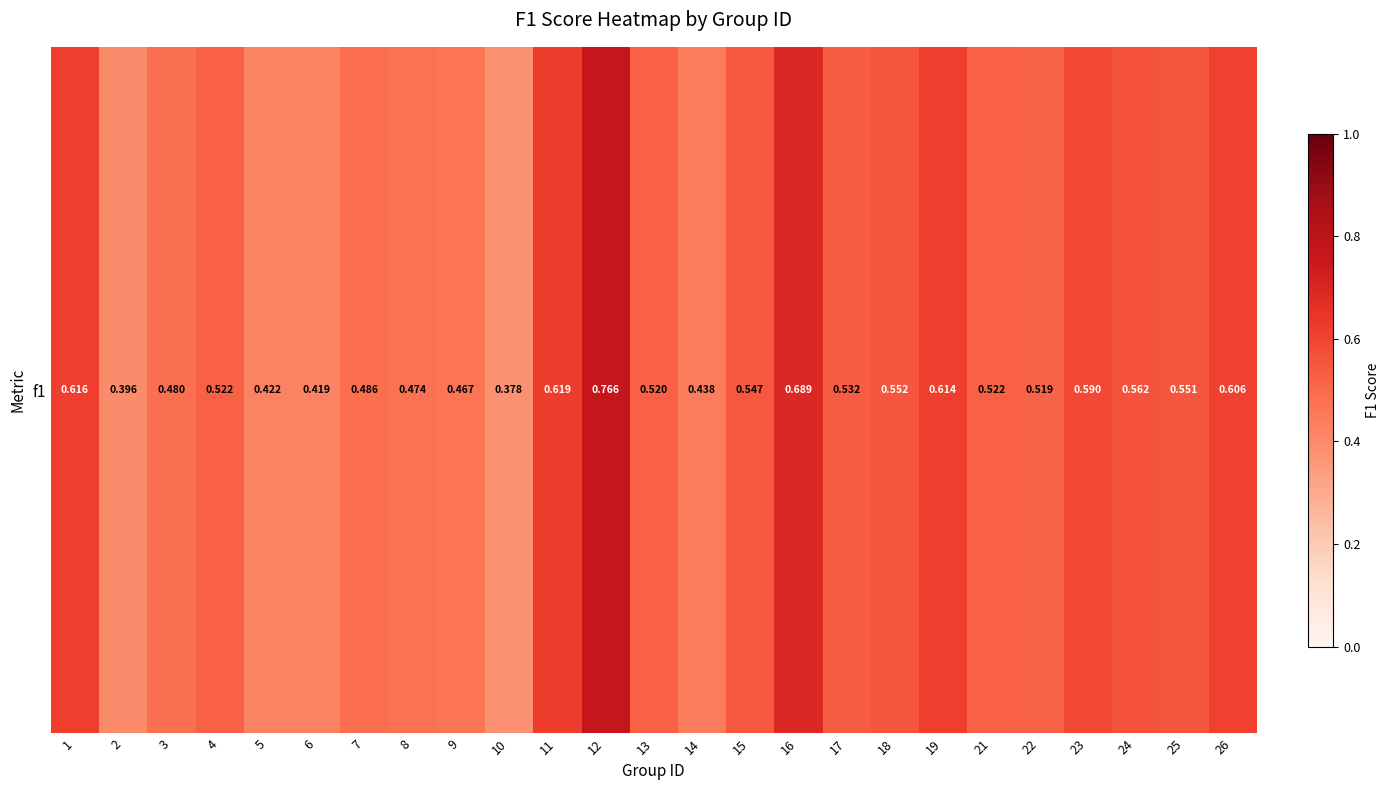

What is the sum of all values?

13.3